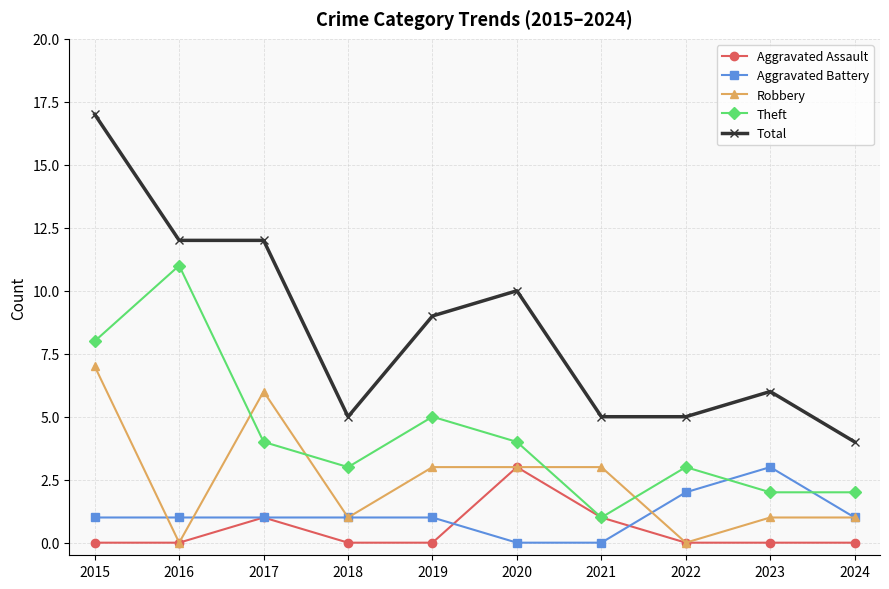

How many values in the Robbery series are below 3?

5